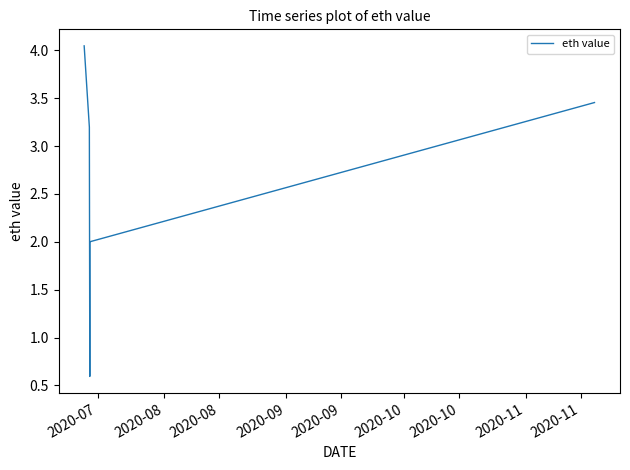

What is the difference between the maximum and second lowest values?

2.9